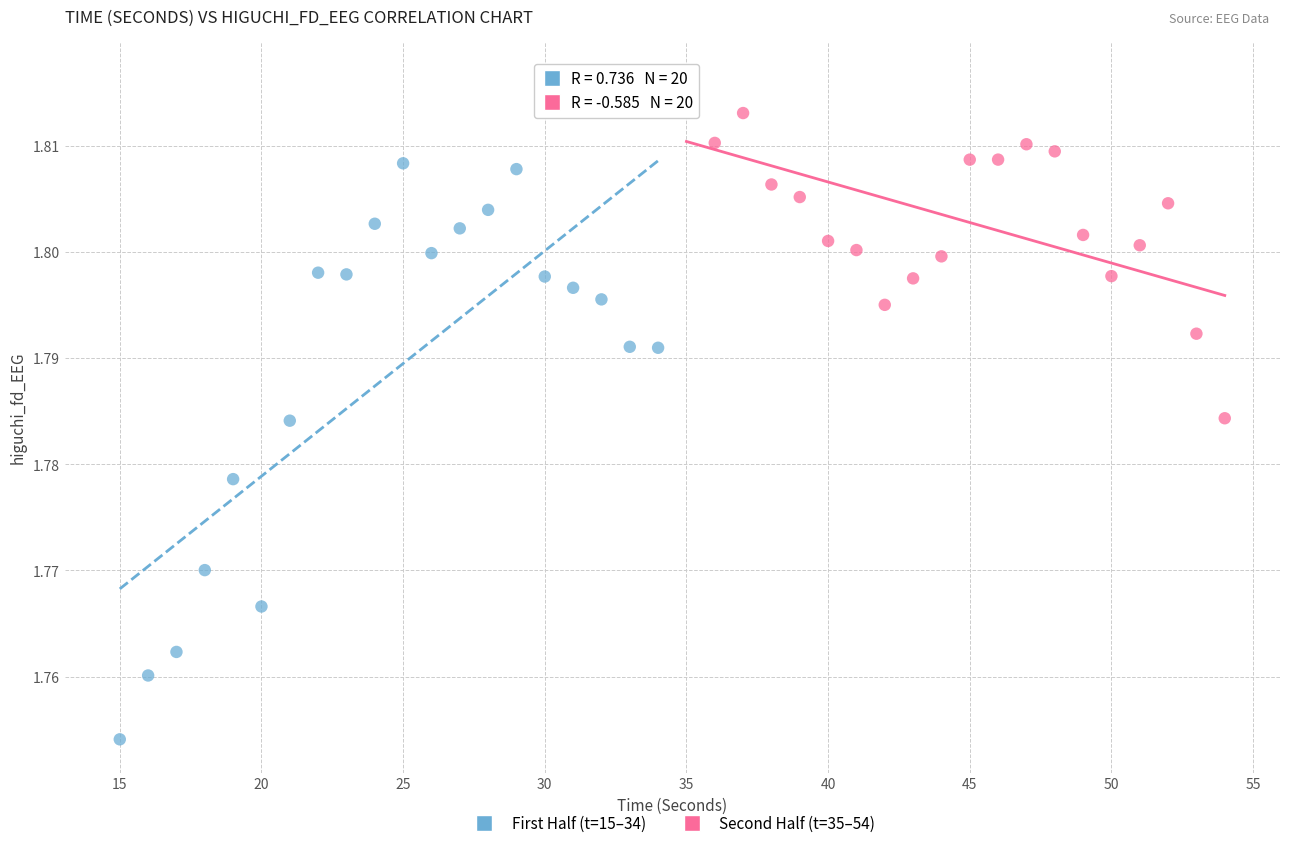

Which series has the largest Y range (max minus min)?

First Half (t=15–34)